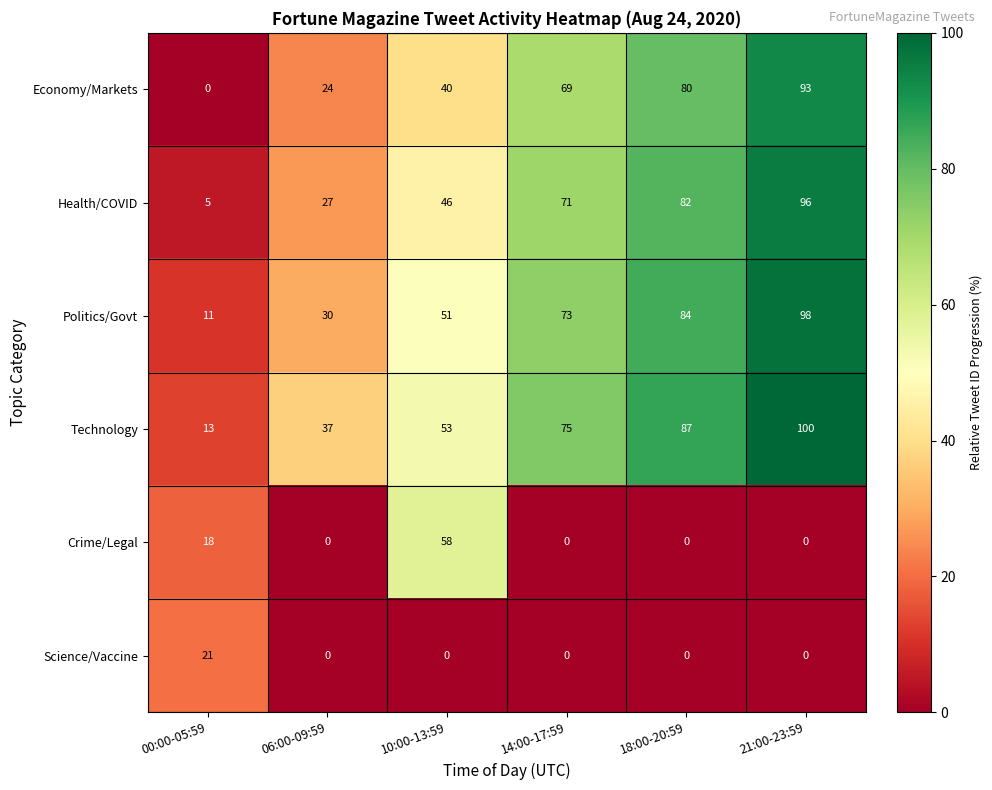

At which category is the sum across all series the highest?

21:00-23:59